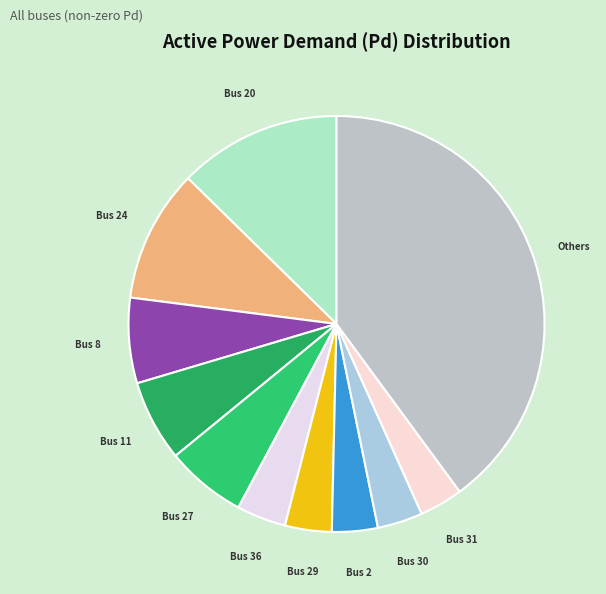

Is the sum of Bus 11 and Bus 8 greater than half?

No